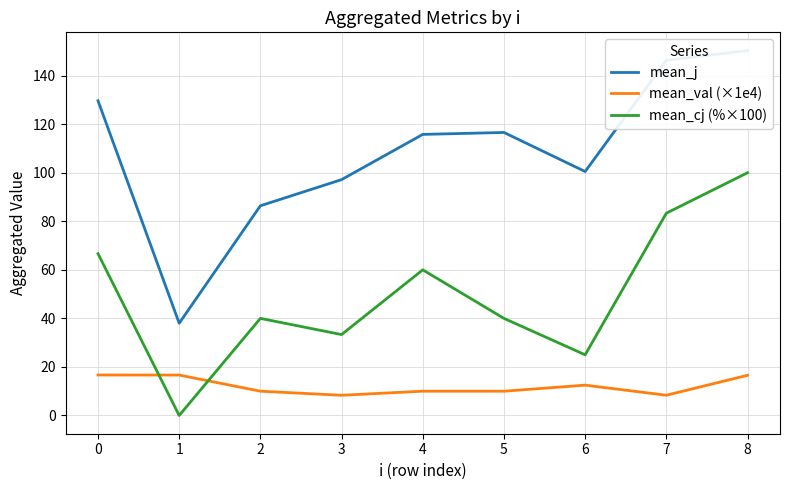

Does the chart have visible grid lines?

Yes